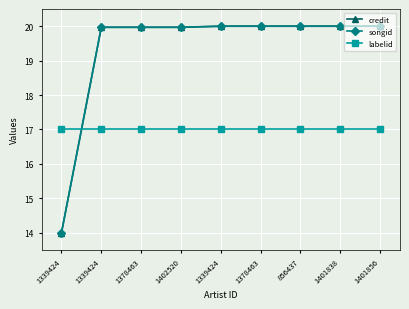

At which label does credit reach its peak?

1339424